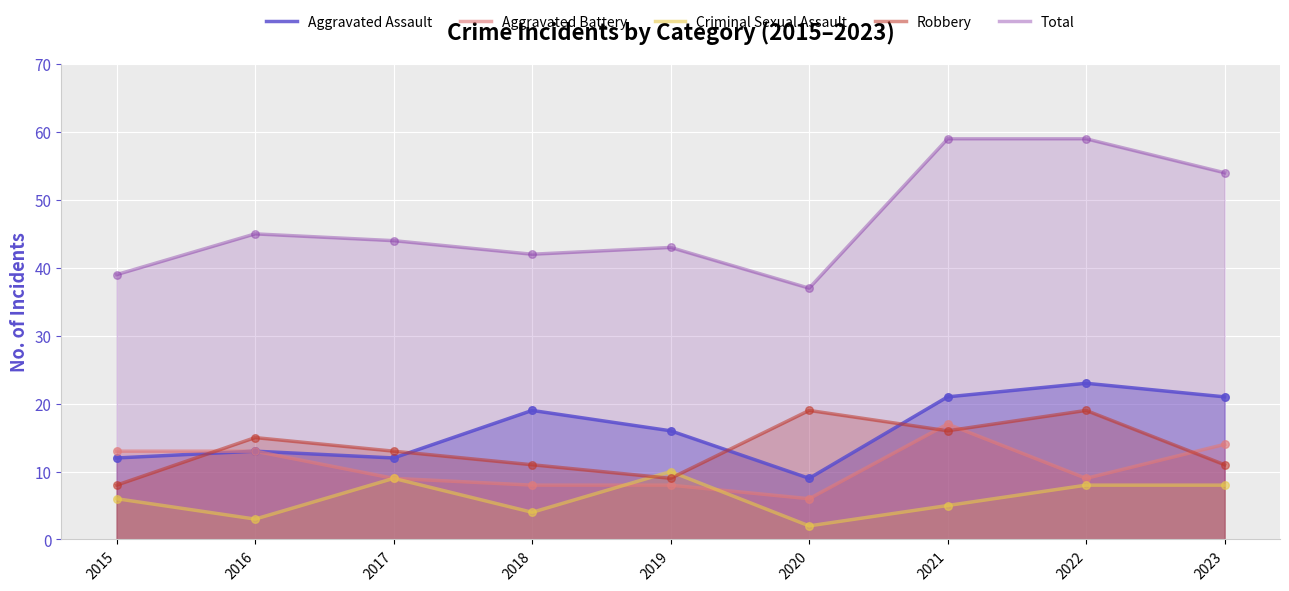

Which series reaches the maximum Y coordinate?

Total